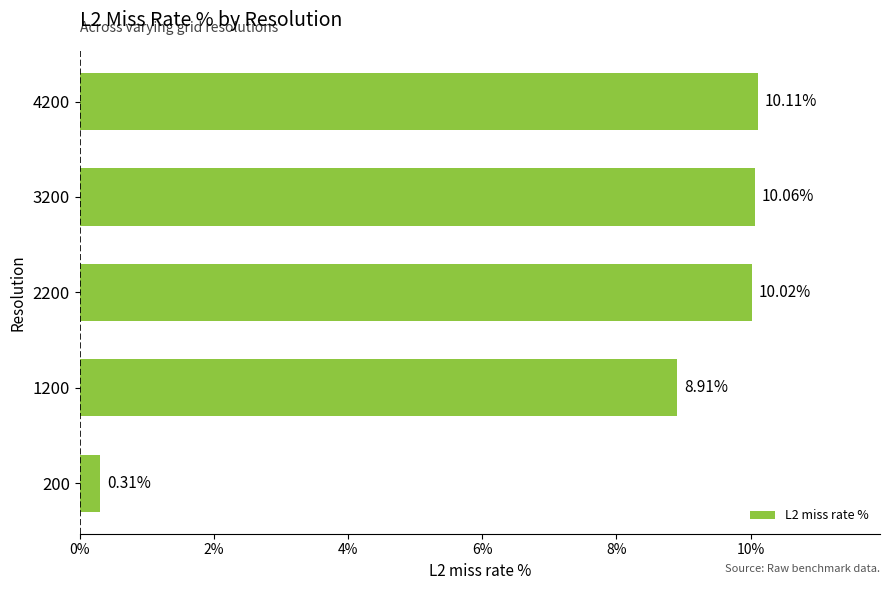

What is the difference between the maximum and minimum values?

9.8